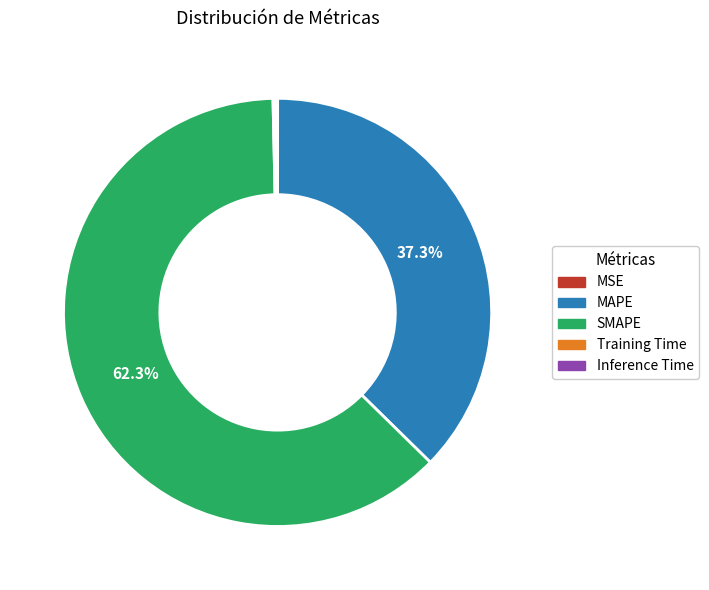

How much of the chart is everything except SMAPE?

37.7%